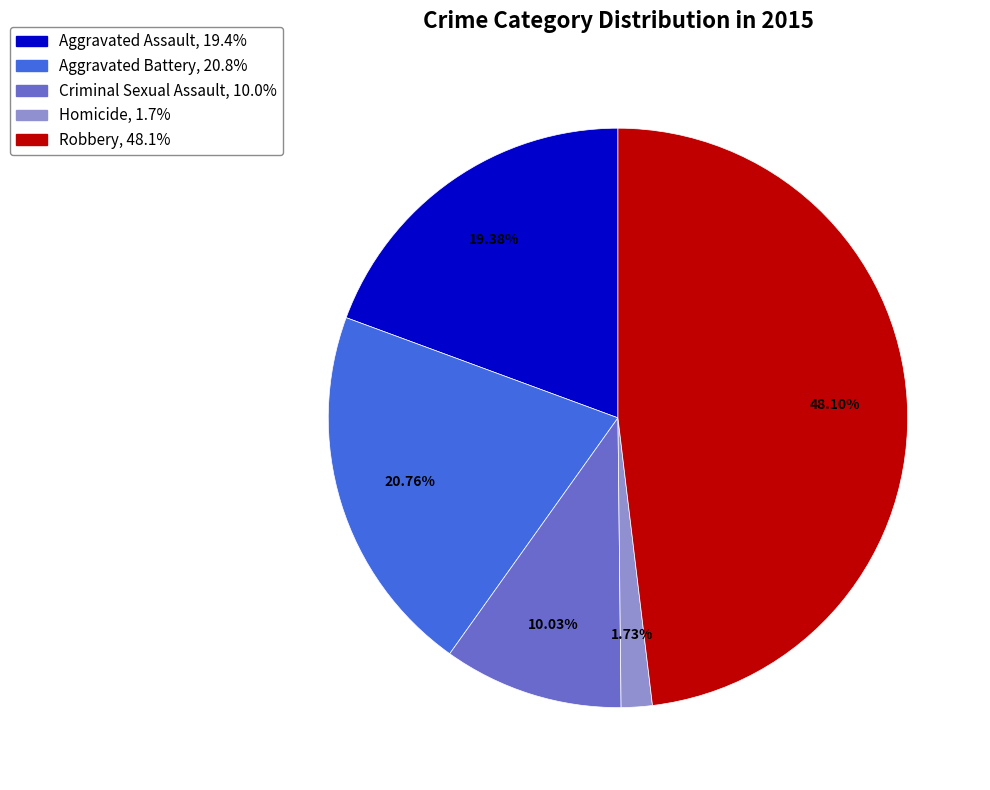

To the nearest percent, what portion does Aggravated Battery represent?

21%